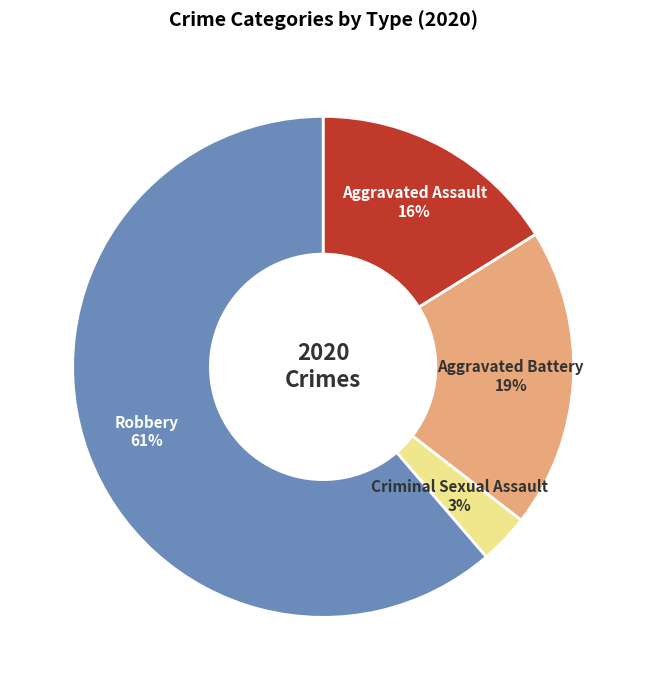

Do Aggravated Battery and Aggravated Assault together represent more than half of the pie?

No